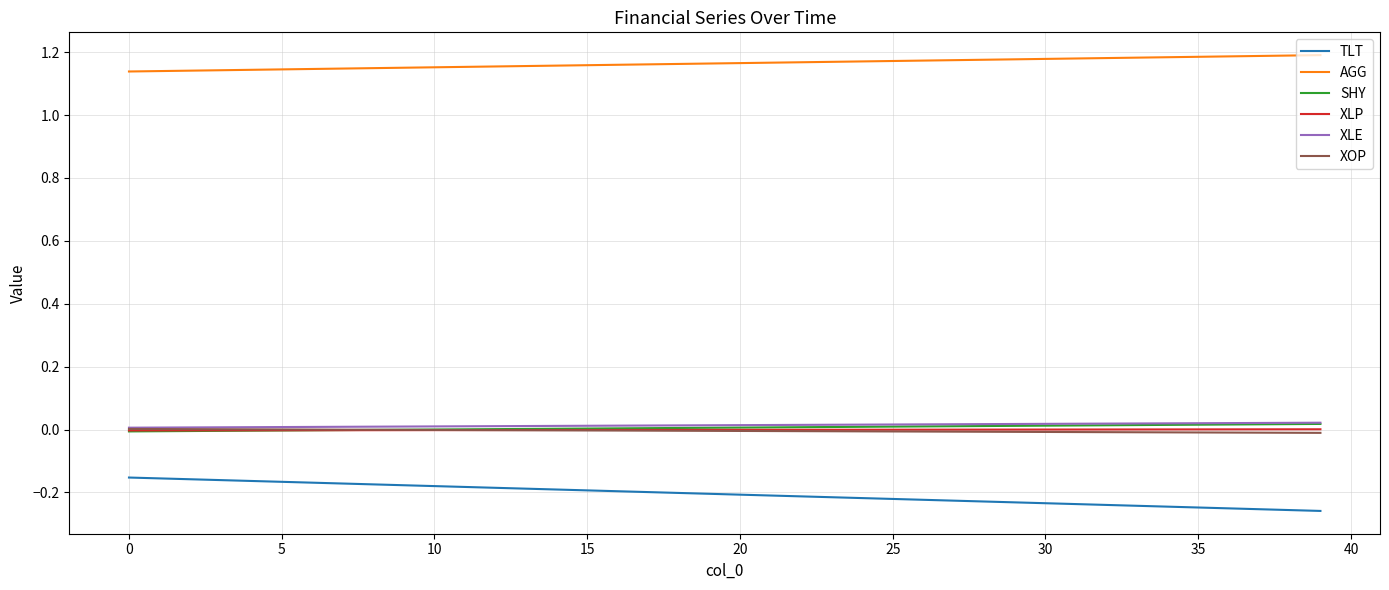

True or false: XOP and AGG intersect in this chart.

False